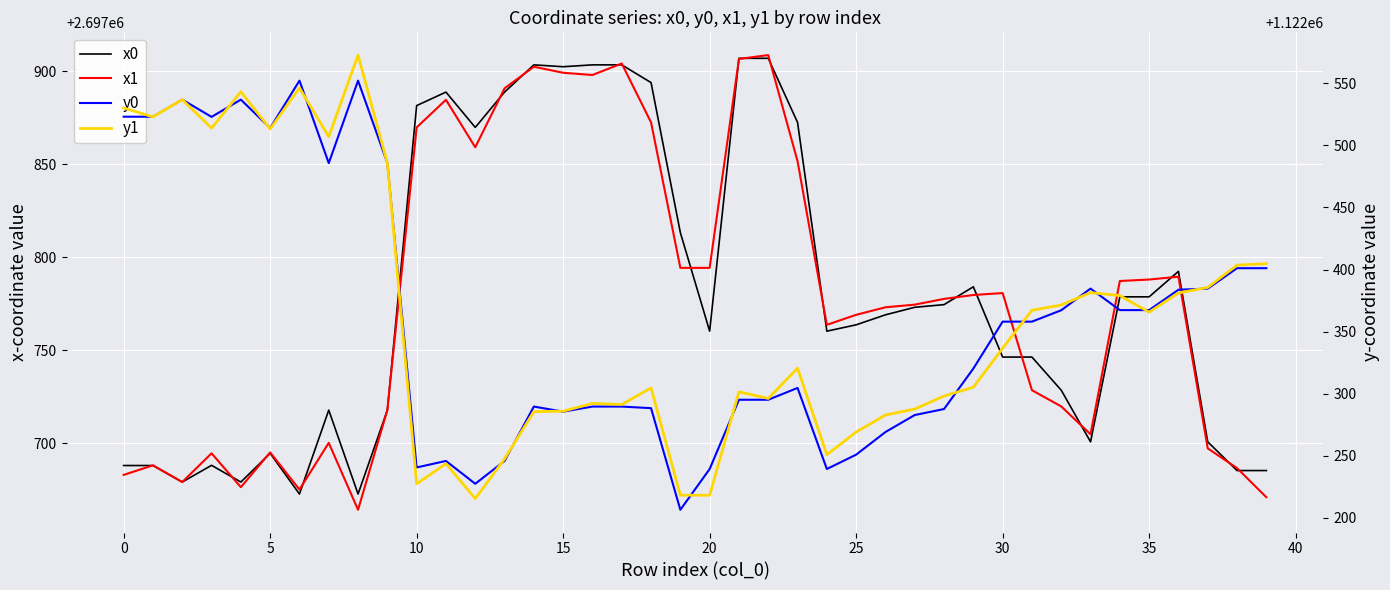

What is the spread (max minus min) of values at 5?

1575181.8